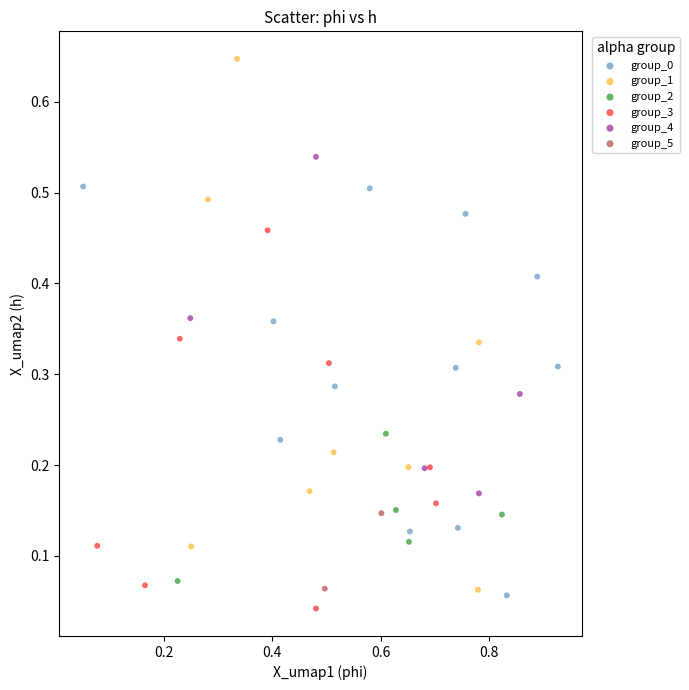

Which series has the largest Y range (max minus min)?

group_1